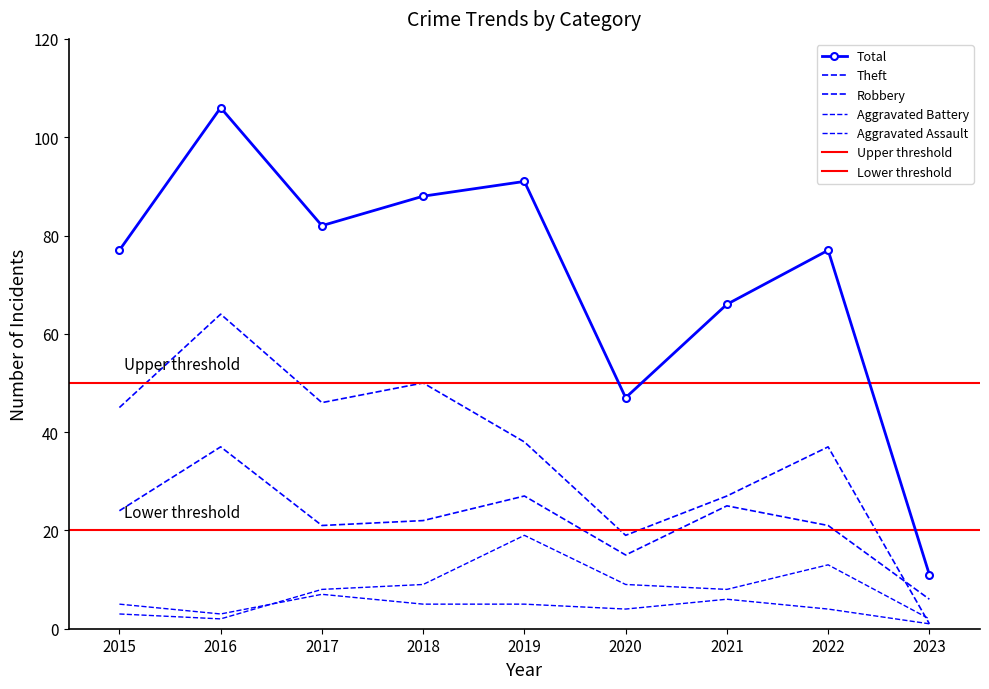

Between which two adjacent categories do Robbery and Theft first intersect?

2022 and 2023